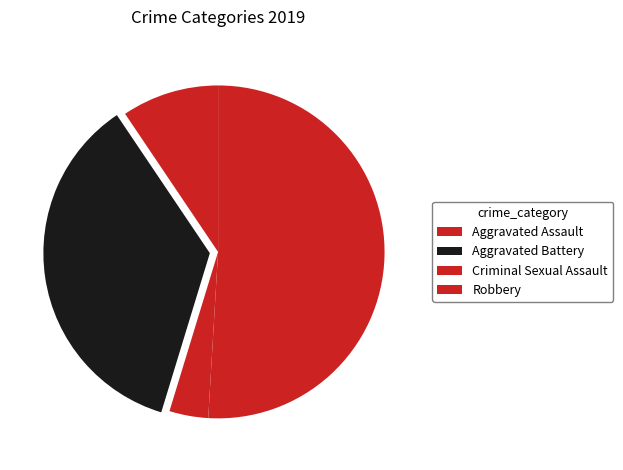

What is the ratio of the value at Aggravated Battery to the value at Aggravated Assault?

3.8